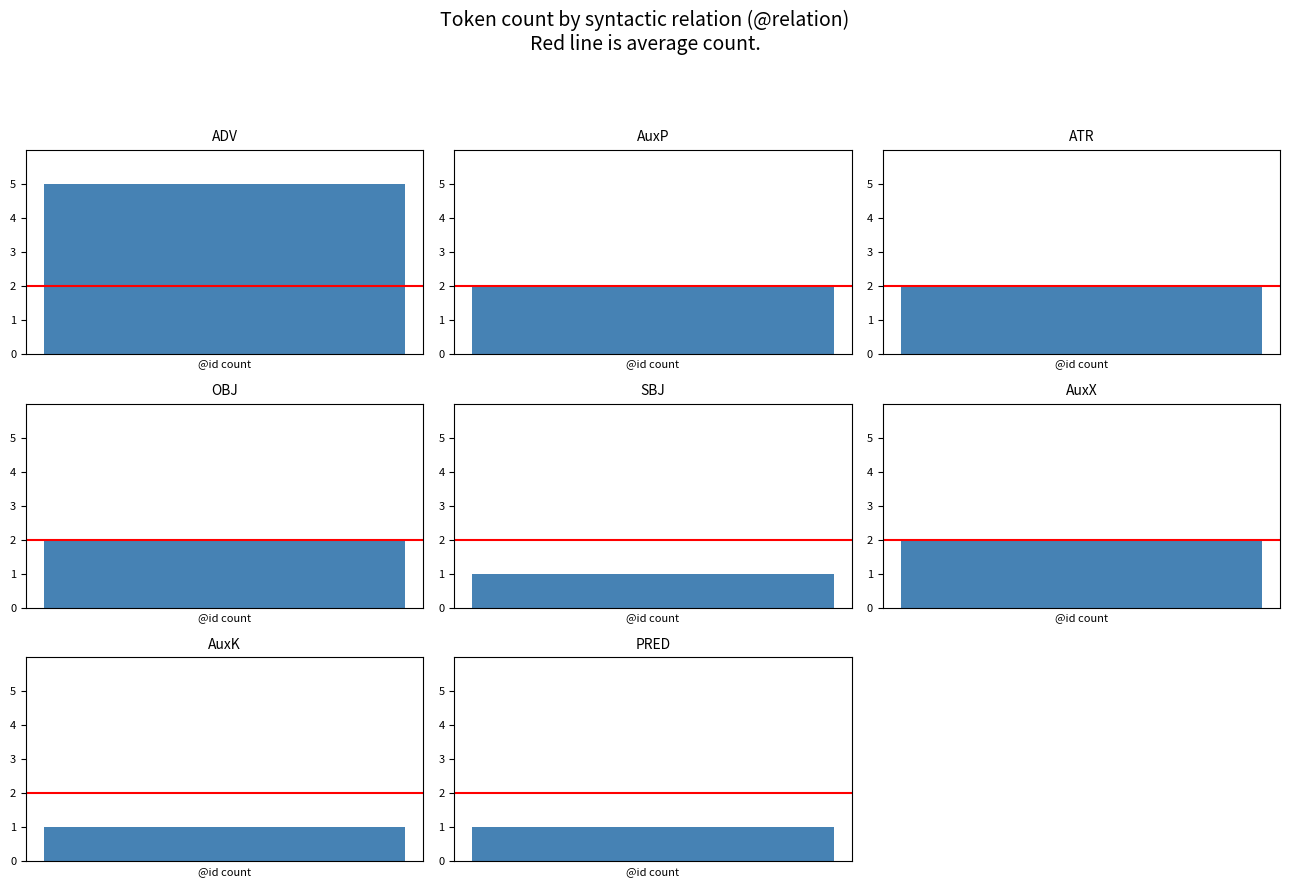

What is the difference between the maximum and minimum values?

4